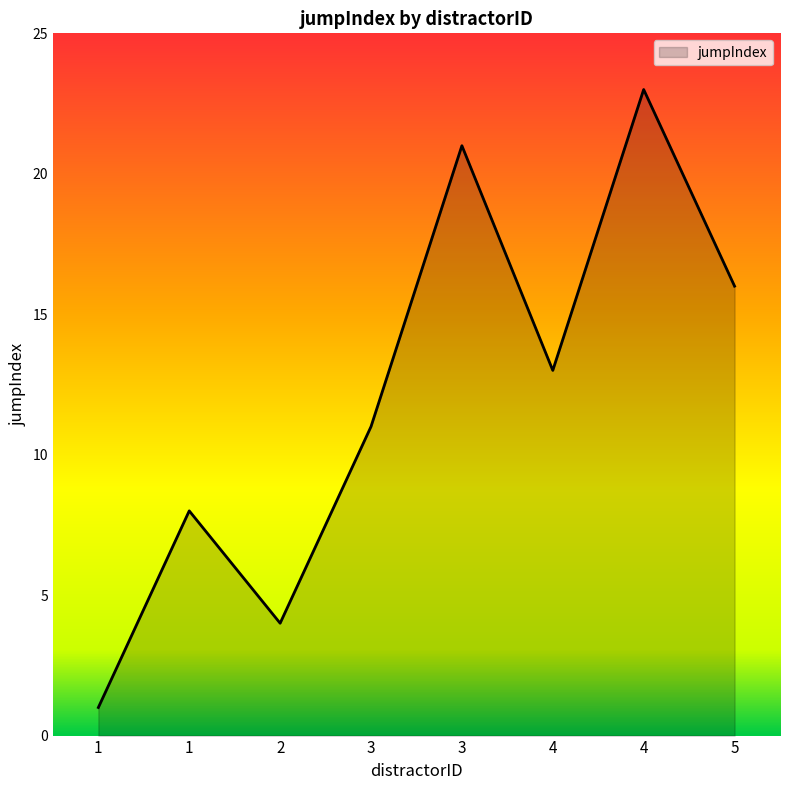

What is the change in value from 4 to 5?

+3